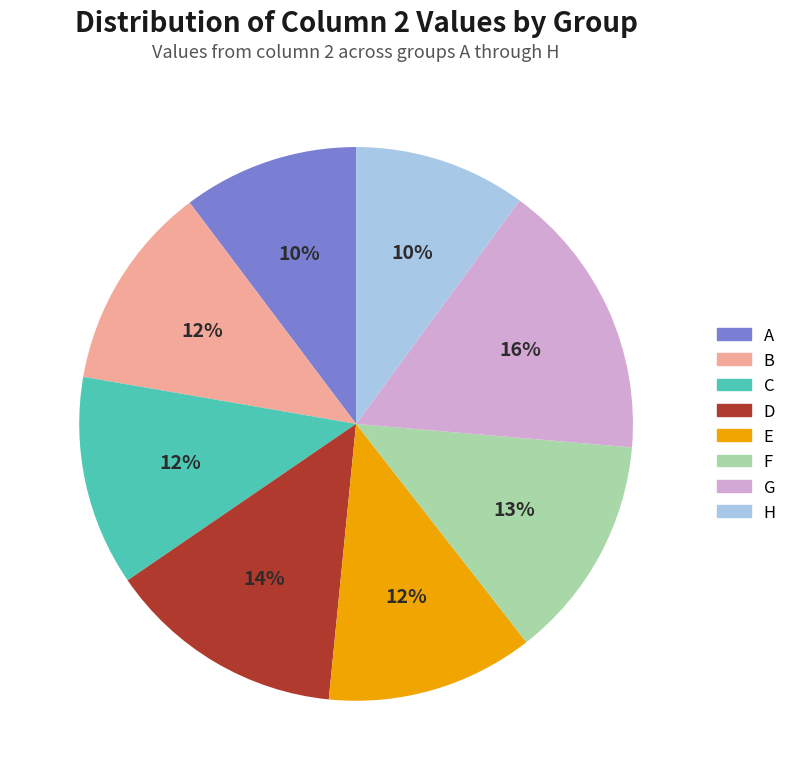

True or false: E accounts for 5% of the total.

False